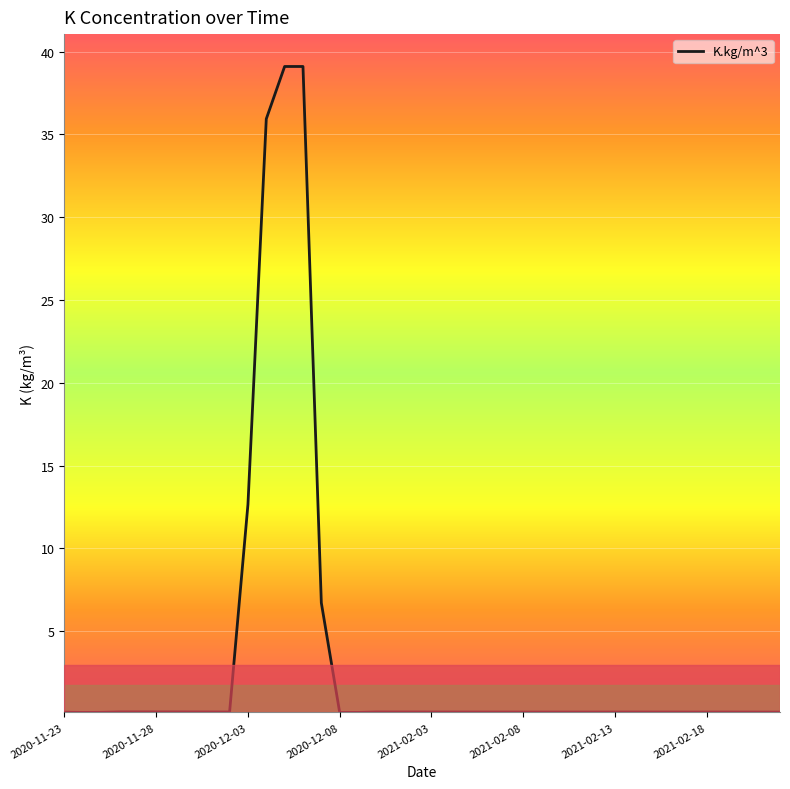

Reading left to right, list all the values displayed in this chart.

0.1	0.1	0.1	0.1	0.1	0.1	0.1	0.1	0.1	0.1	12.6	35.9	39.1	39.1	6.7	0.1	0.1	0.1	0.1	0.1	0.1	0.1	0.1	0.1	0.1	0.1	0.1	0.1	0.1	0.1	0.1	0.1	0.1	0.1	0.1	0.1	0.1	0.1	0.1	0.1